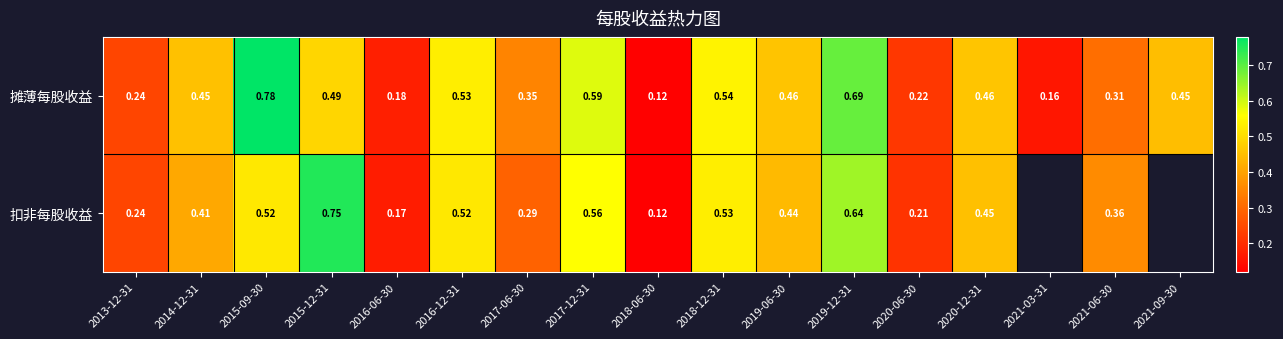

The 扣非每股收益 series shows 0.0 at 2018-06-30. True or false?

False